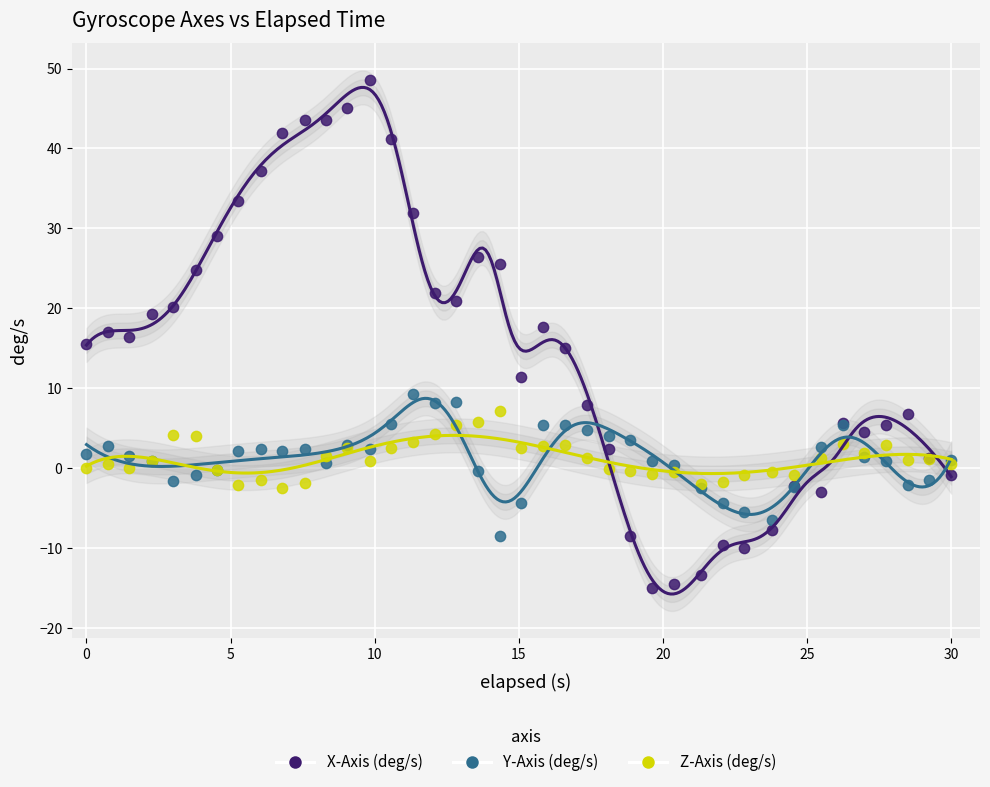

Which series contains the highest Y value?

X-Axis (deg/s)